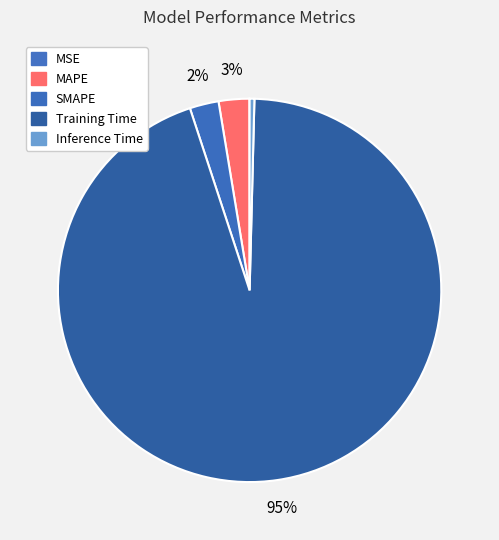

Is it true that MSE is 0% of the pie?

True